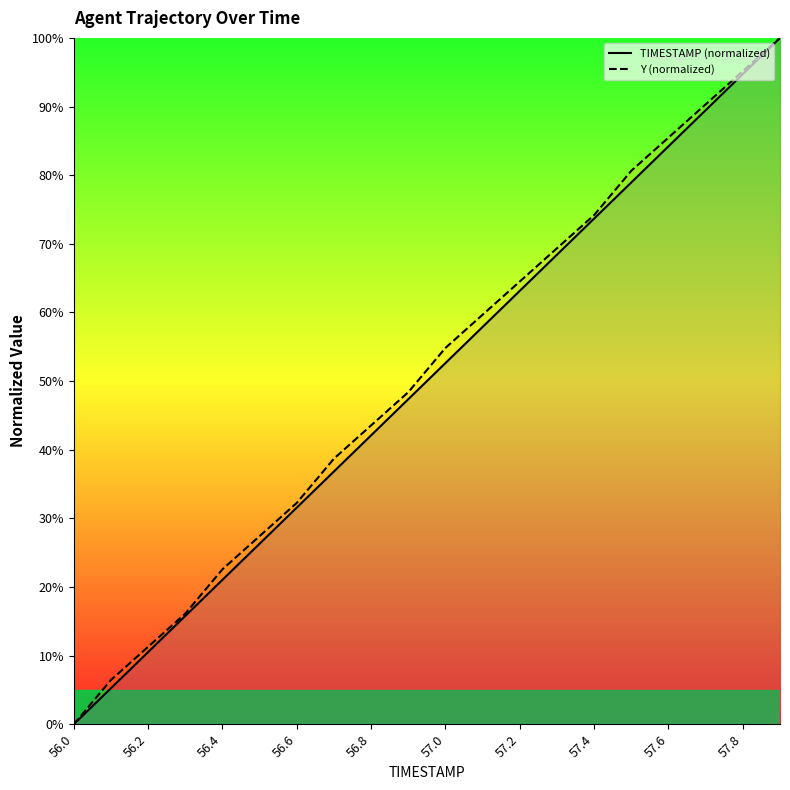

At which label does TIMESTAMP (normalized) reach its minimum?

56.0